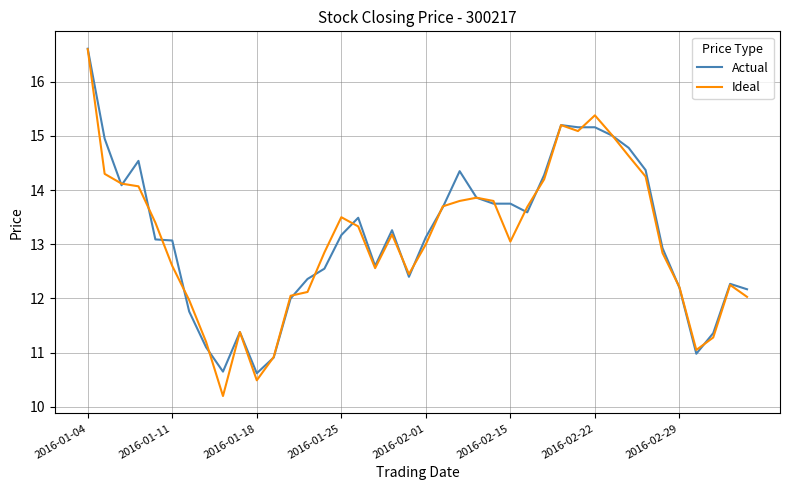

What is the highest value of the Actual series?

16.6